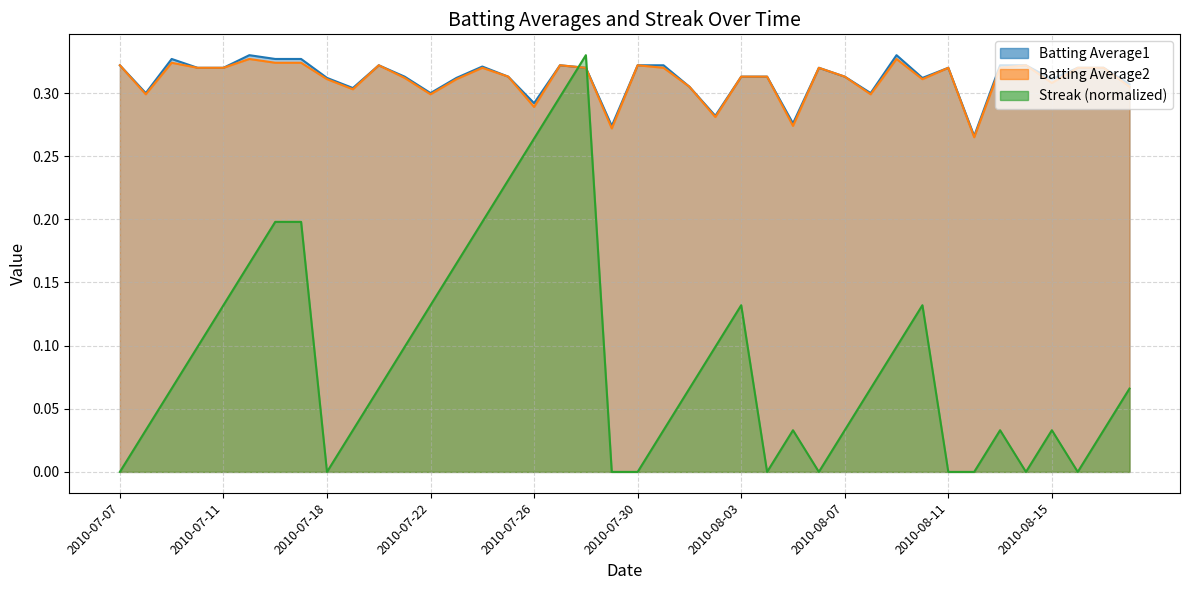

What are all the series names shown in the legend?

Batting Average1, Batting Average2, Streak